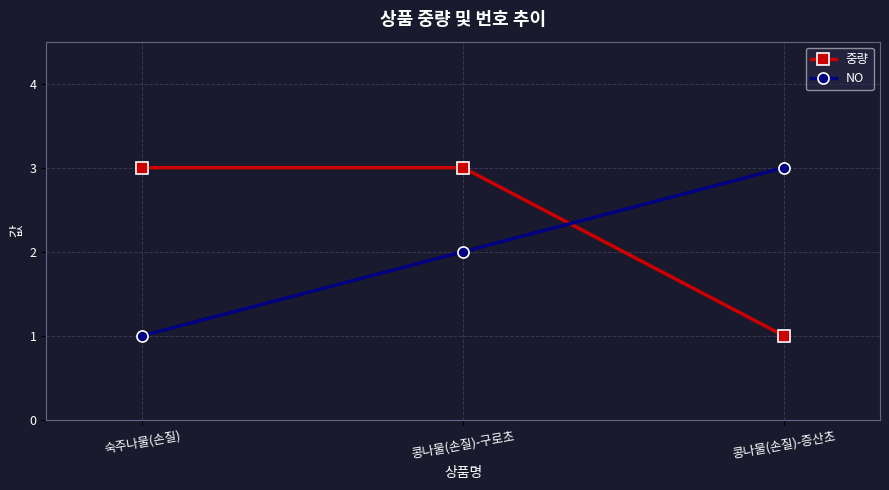

Count the number of data series in this chart.

2